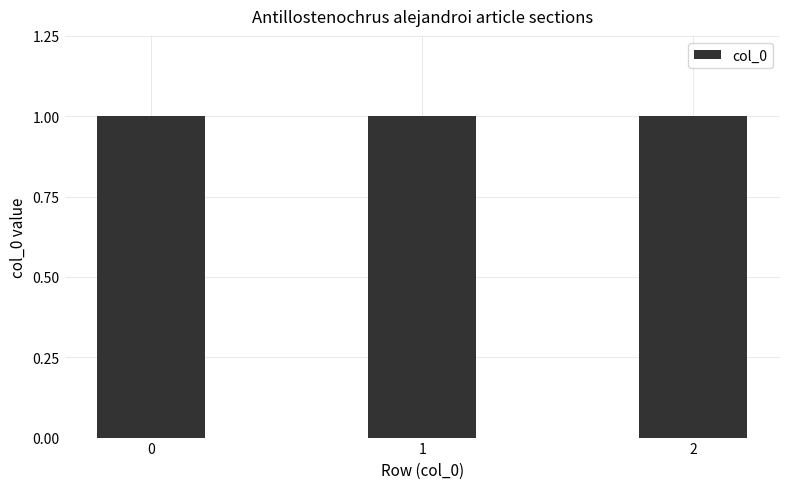

How many data points does each series have?

3